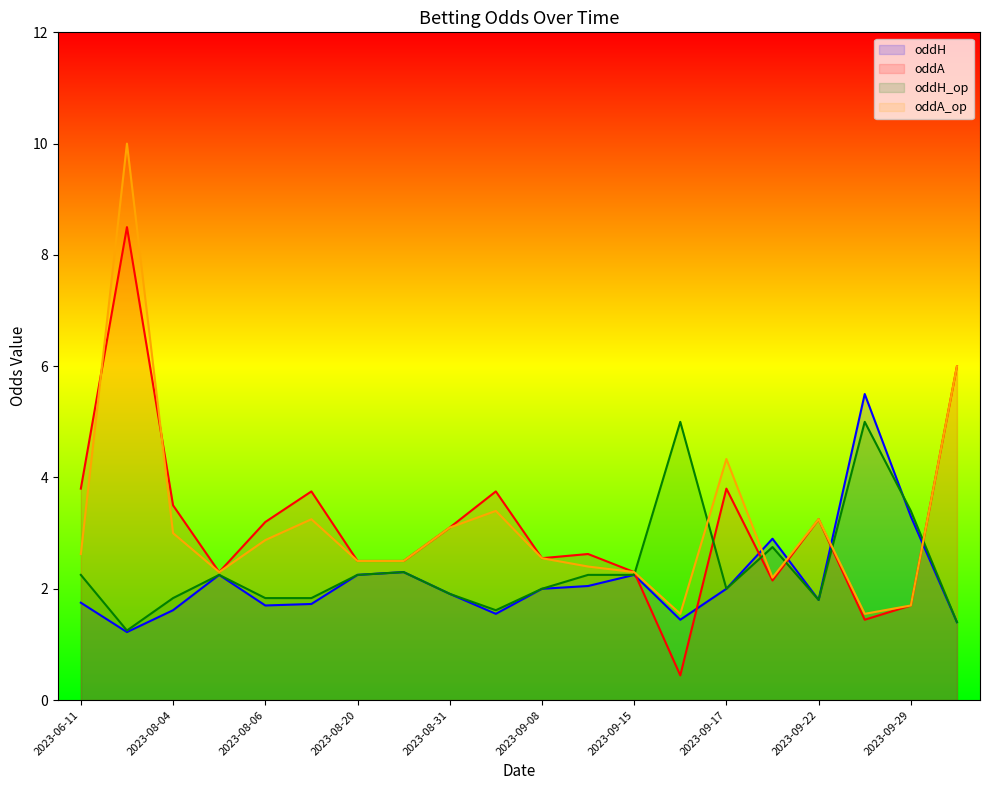

Reading left to right, what are all the values shown in this chart?

oddH: 1.8	1.2	1.6	2.2	1.7	1.7	2.2	2.3	1.9	1.6	2.0	2.0	2.2	1.4	2.0	2.9	1.8	5.5	3.3	1.4
oddA: 3.8	8.5	3.5	2.3	3.2	3.8	2.5	2.5	3.1	3.8	2.5	2.6	2.3	0.4	3.8	2.1	3.2	1.4	1.7	6.0
oddH_op: 2.2	1.2	1.8	2.2	1.8	1.8	2.2	2.3	1.9	1.6	2.0	2.2	2.2	5.0	2.0	2.8	1.8	5.0	3.4	1.4
oddA_op: 2.6	10.0	3.0	2.3	2.9	3.2	2.5	2.5	3.1	3.4	2.5	2.4	2.3	1.6	4.3	2.2	3.2	1.6	1.7	6.0